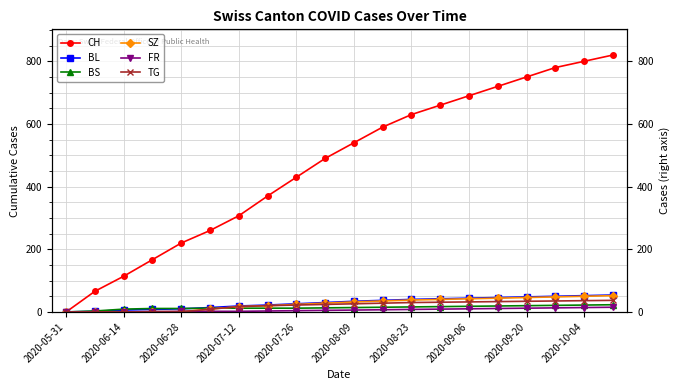

The value of SZ at 19 is 52. True or false?

True